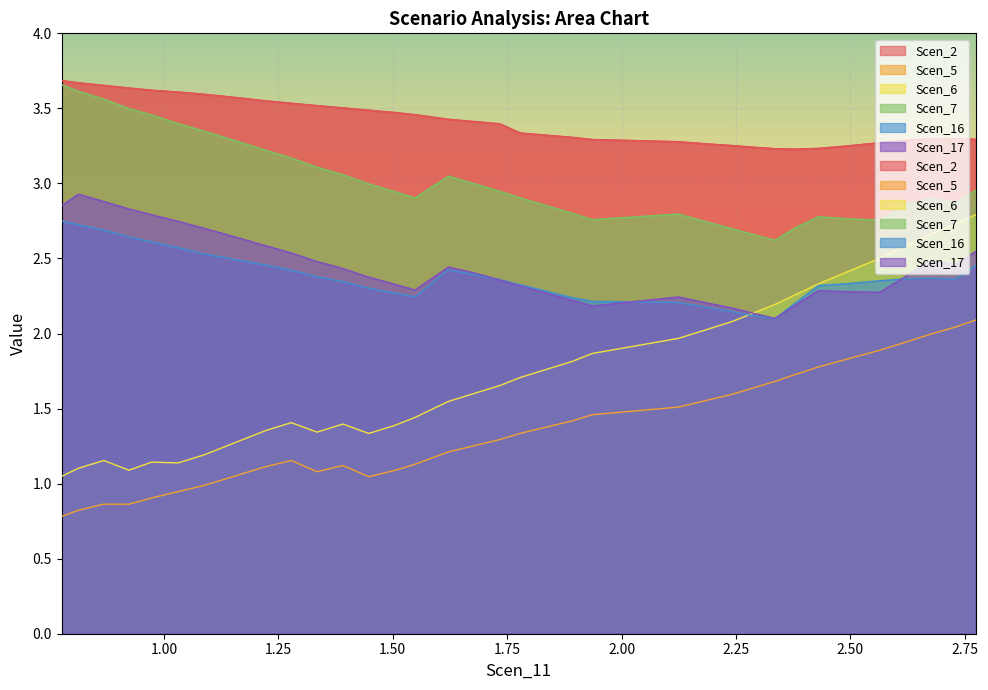

Count the Scen_16 values in the range 2 to 3.

37